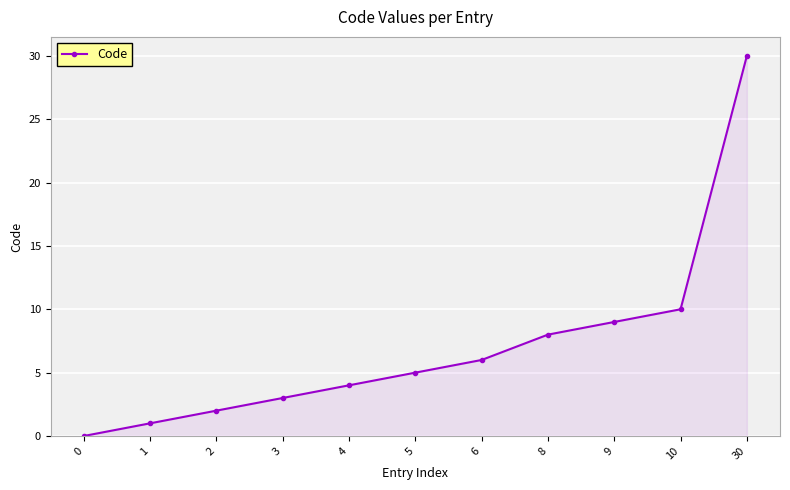

What is the value of the 5th point from the left?

4